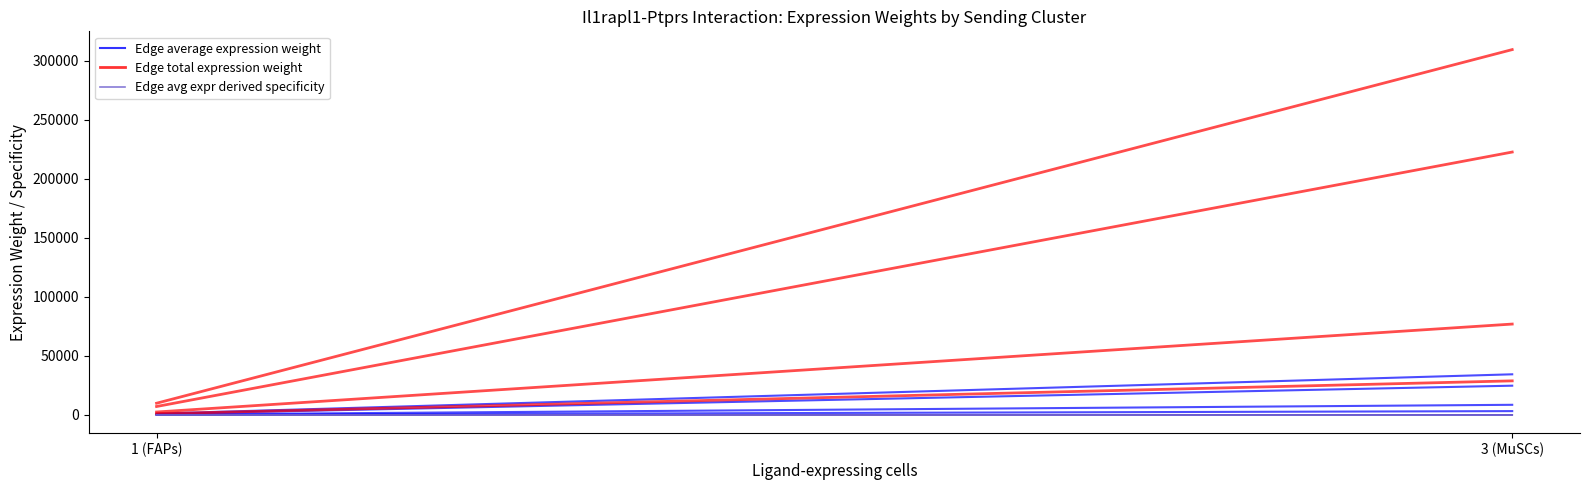

How many data points in Edge average expression weight are less than 3205?

4